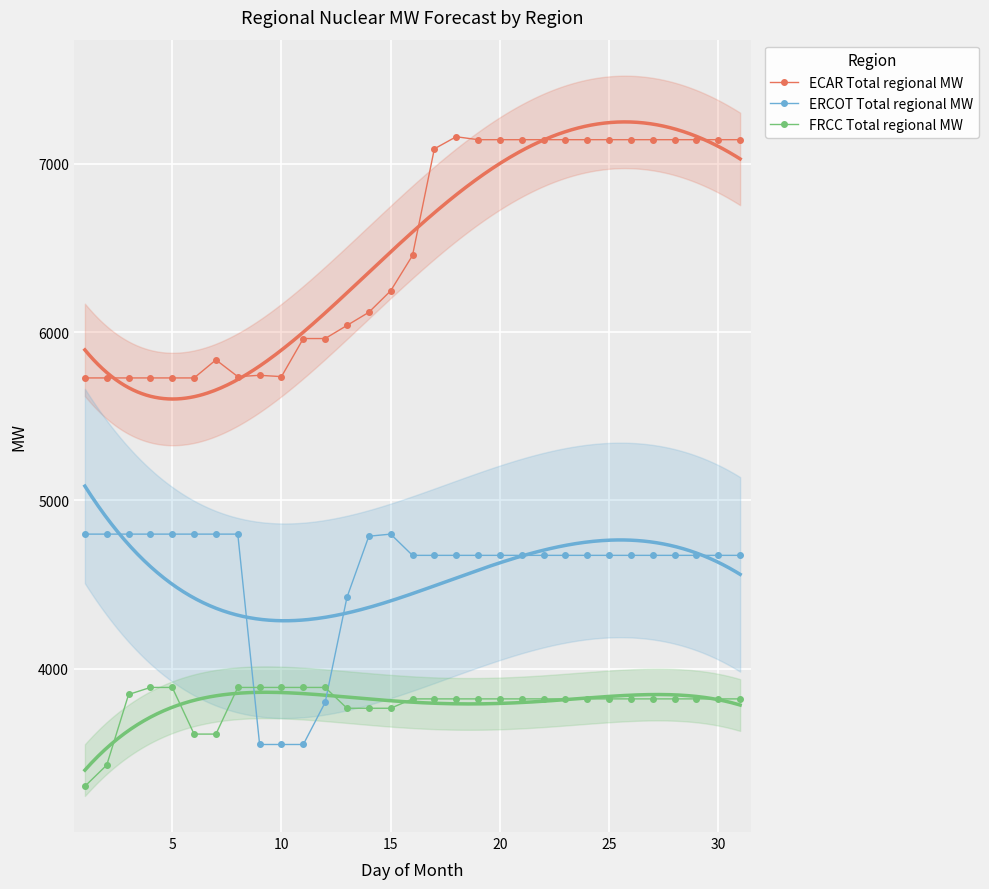

What is the minimum value for ERCOT Total regional MW?

3550.0